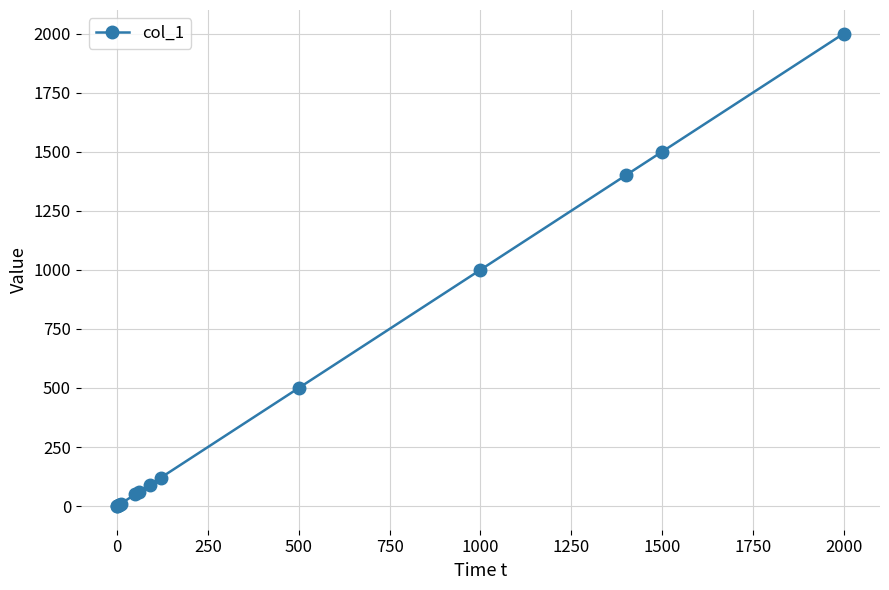

What is the sum of all values?

6740